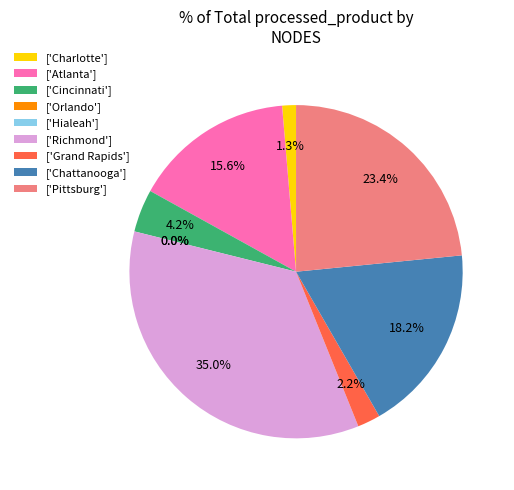

Which has a higher value, ['Richmond'] or ['Chattanooga']?

['Richmond']